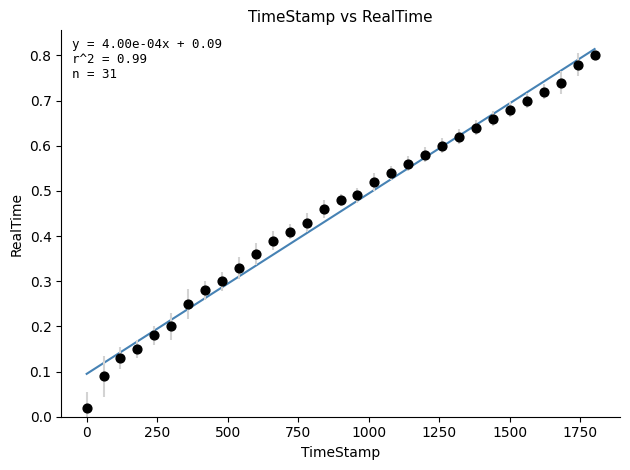

What is the range of X values (max minus min)?

1800.0